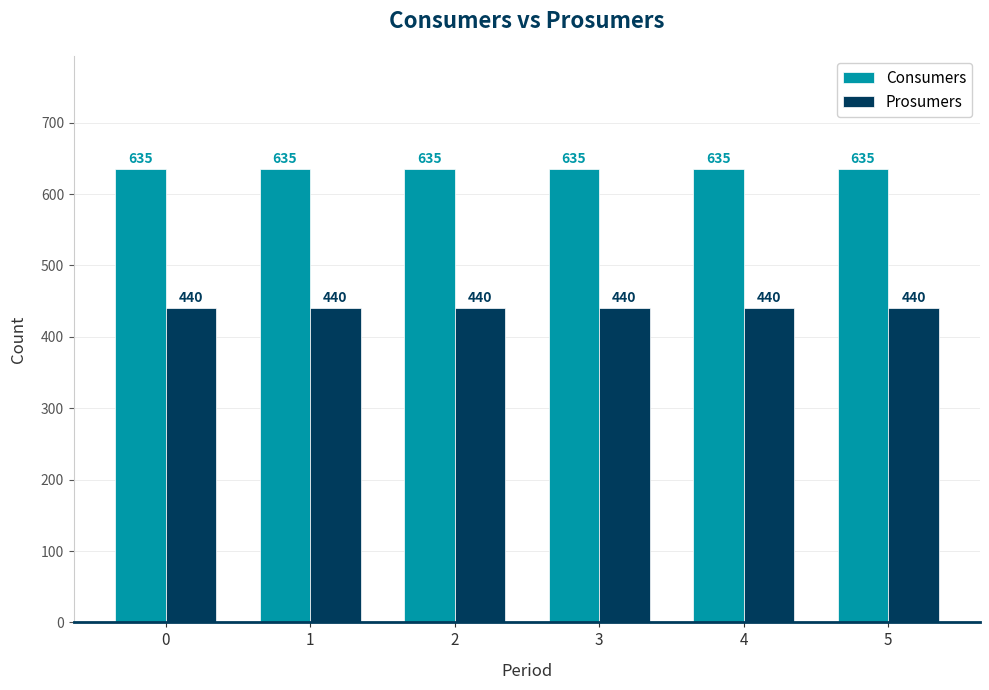

How many bars are there in each group?

2